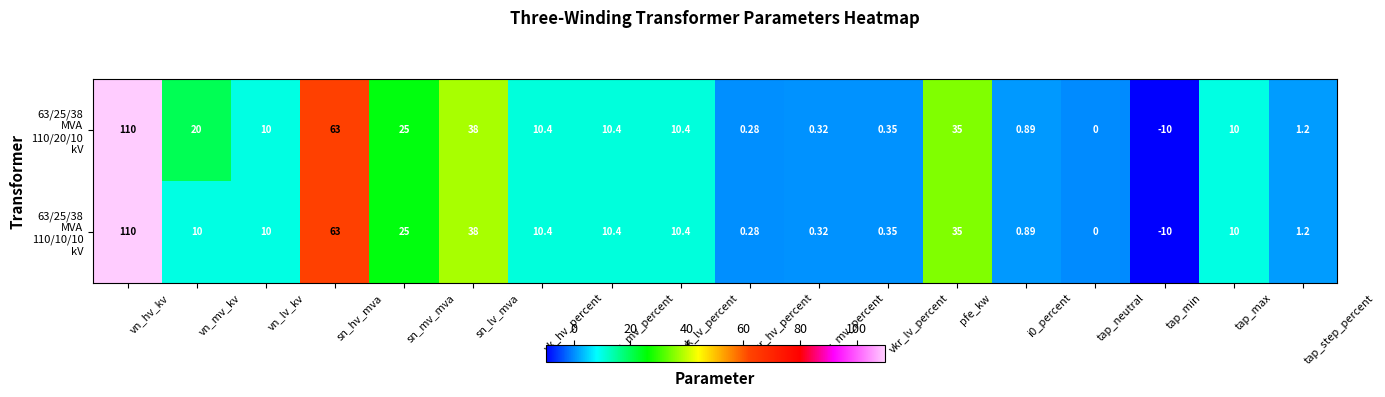

At which category is the sum across all series the highest?

vn_hv_kv